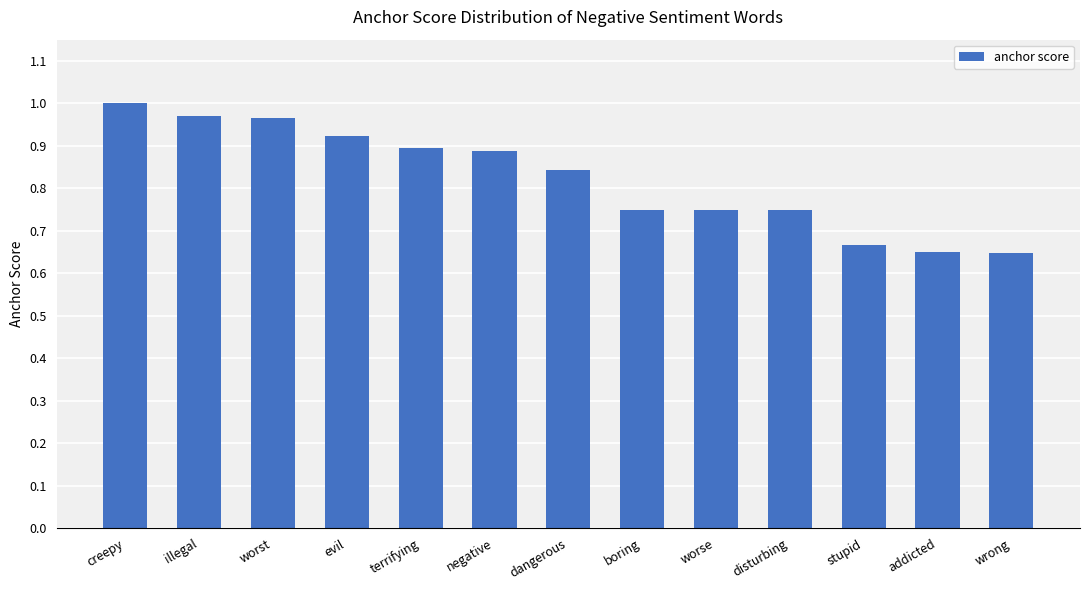

The value at dangerous is 0.4. True or false?

False